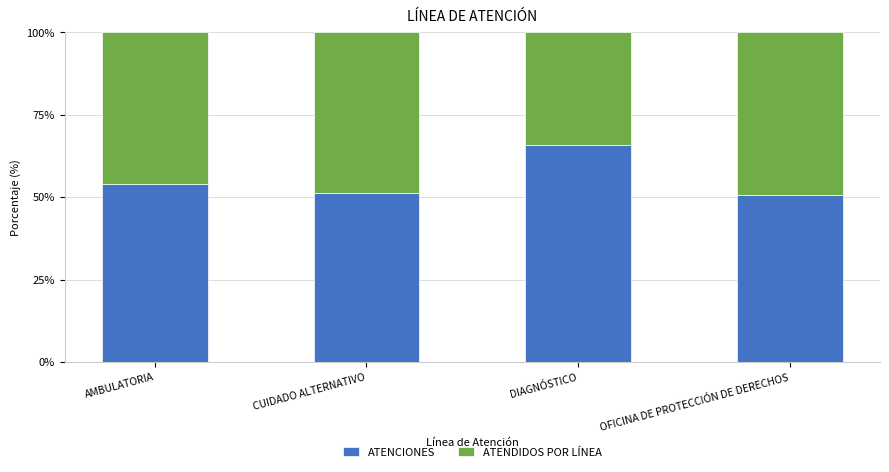

What is the total value across all series at AMBULATORIA?

100.0